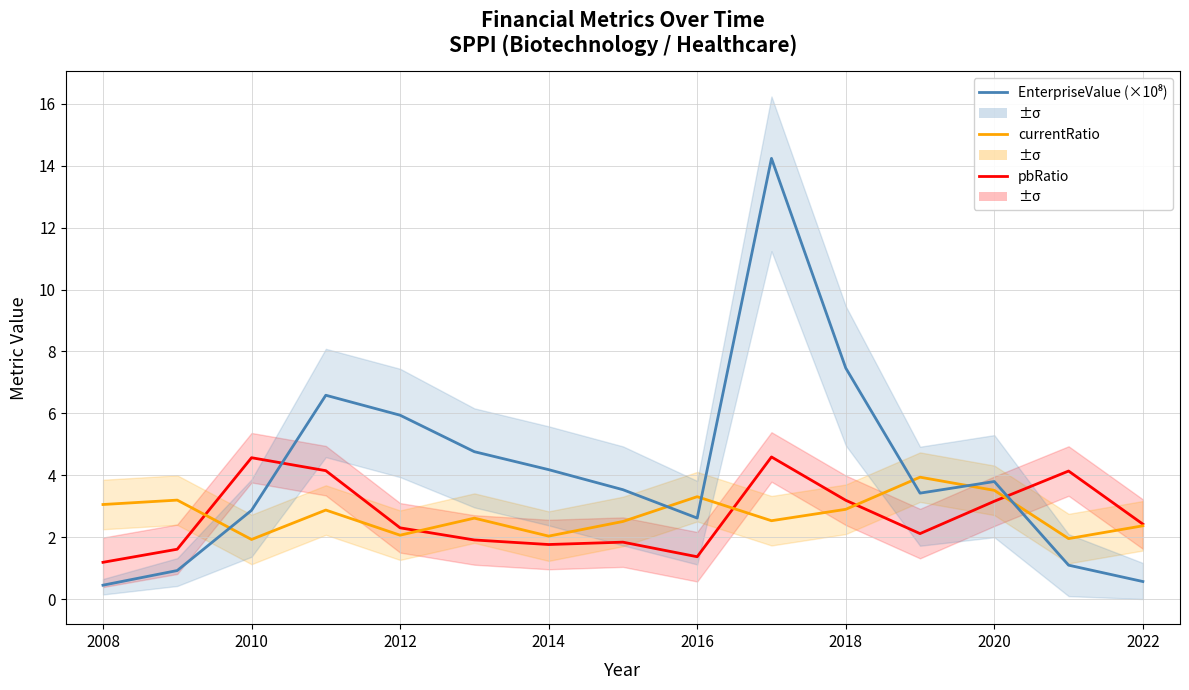

At which label does currentRatio reach its minimum?

2010